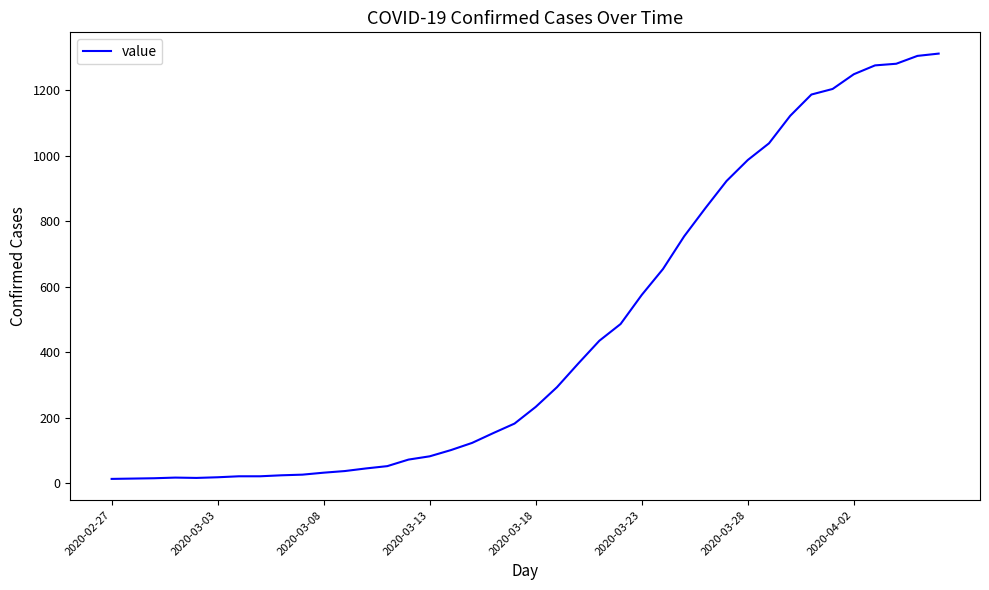

What is the difference between the maximum and minimum values?

1299